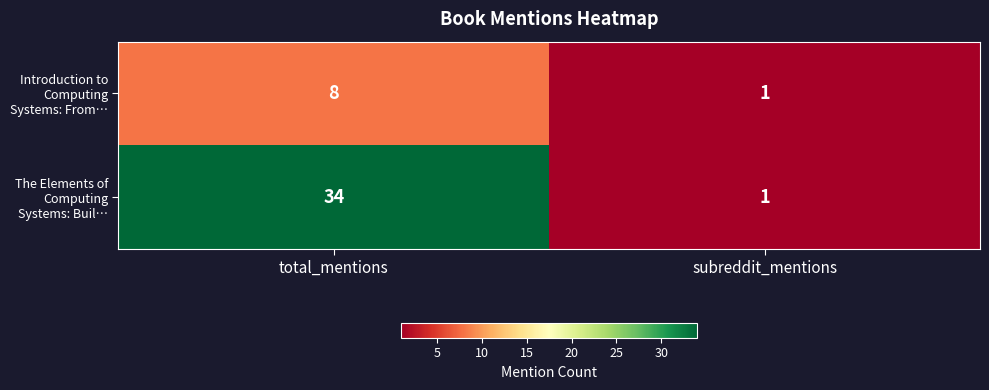

Count the number of data series in this chart.

2